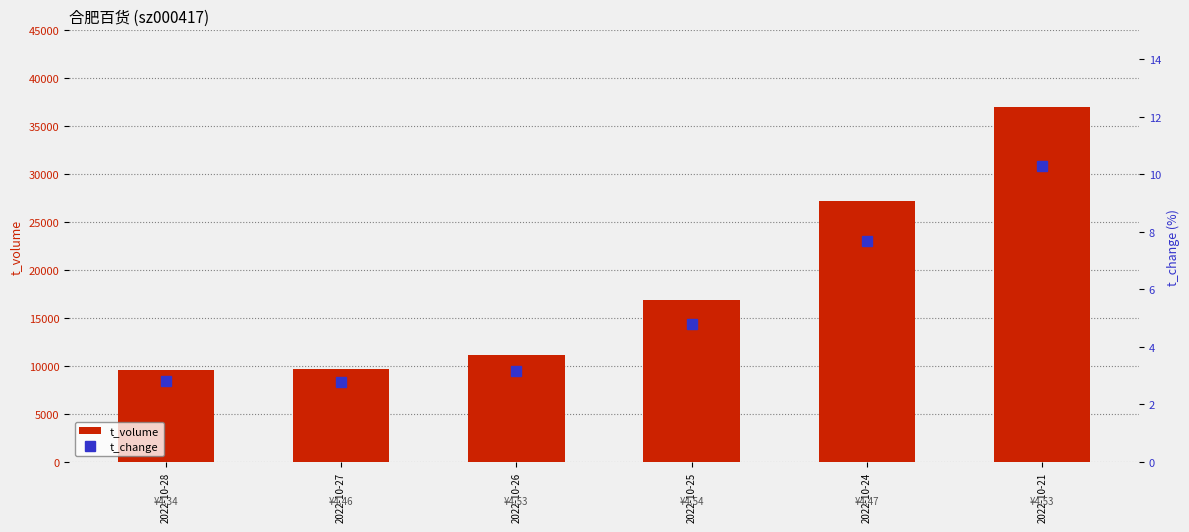

Which series has the largest total across all categories?

t_volume